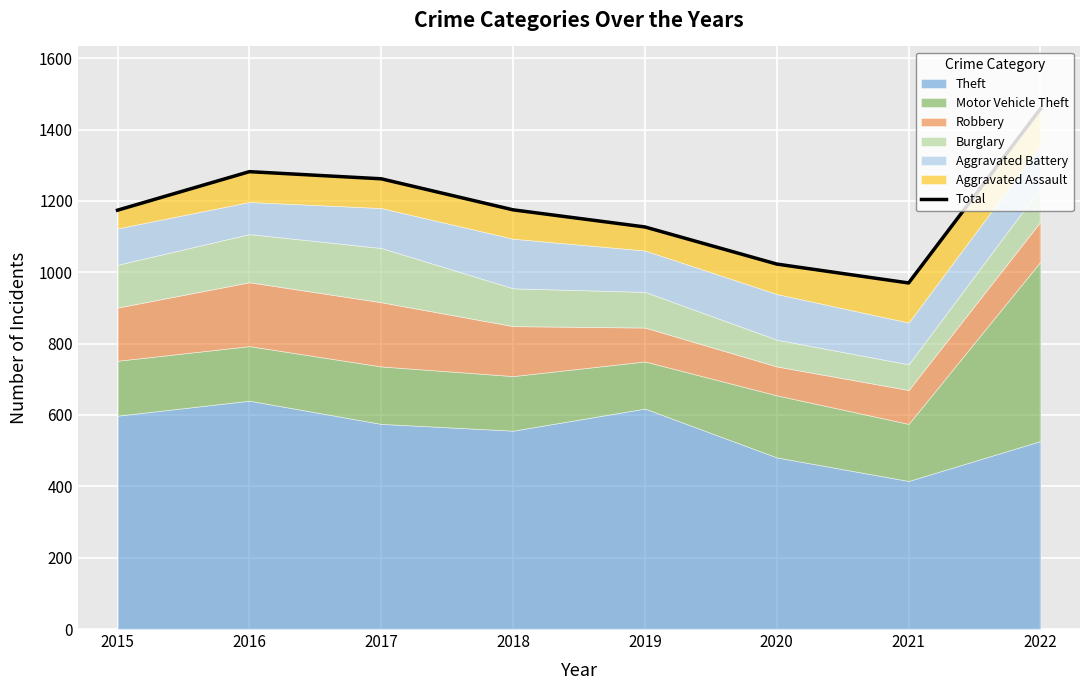

What is the smallest value displayed?

970